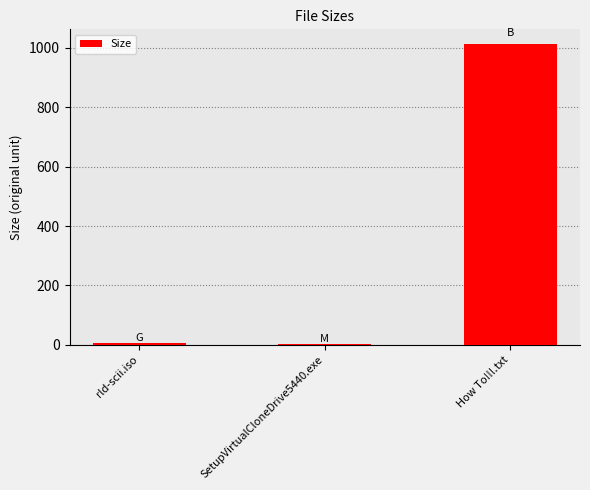

True or false: the data shows 1.5 at SetupVirtualCloneDrive5440.exe.

True